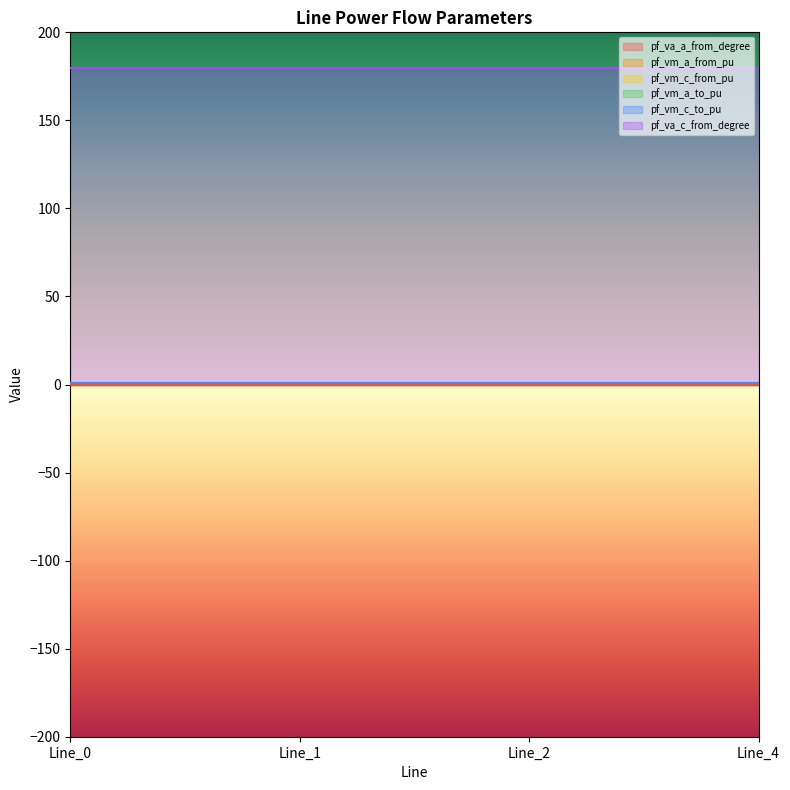

What is the minimum value for pf_vm_a_from_pu?

0.9